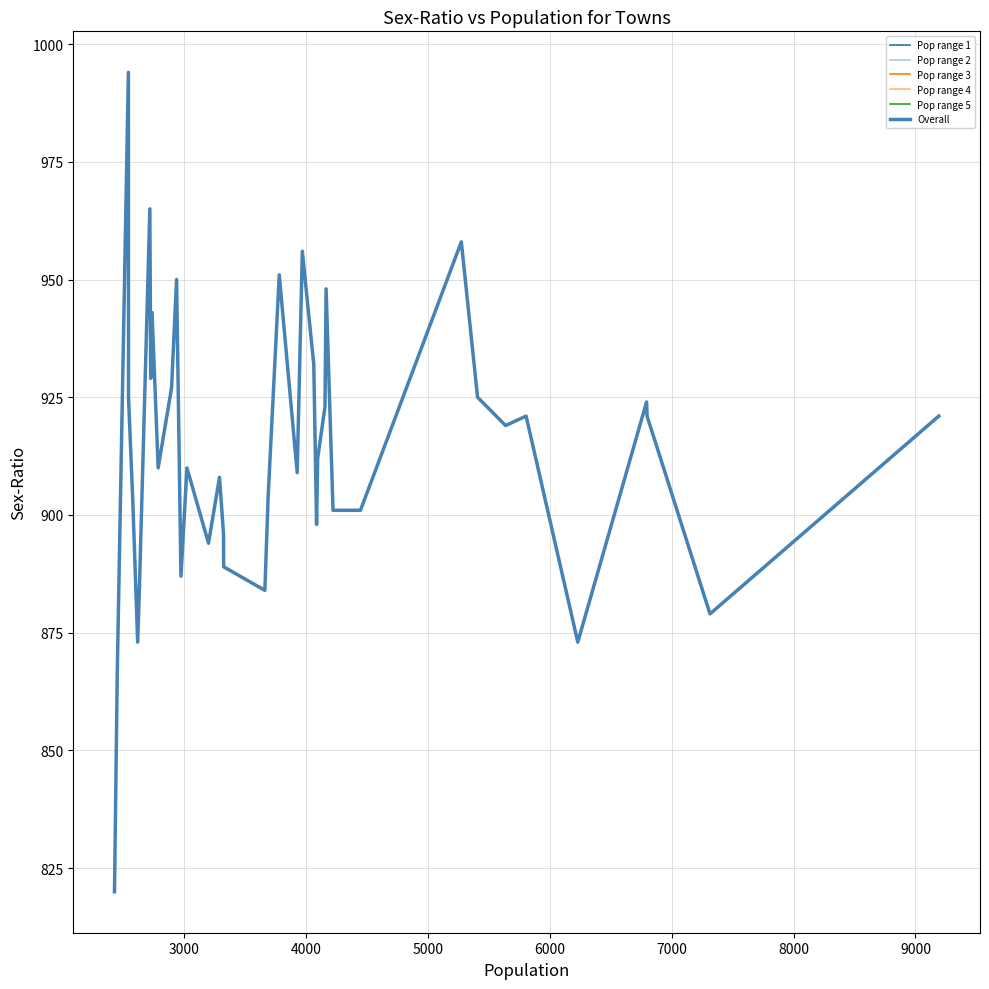

How many interior local valleys (lower than both neighbors) does the data have?

11